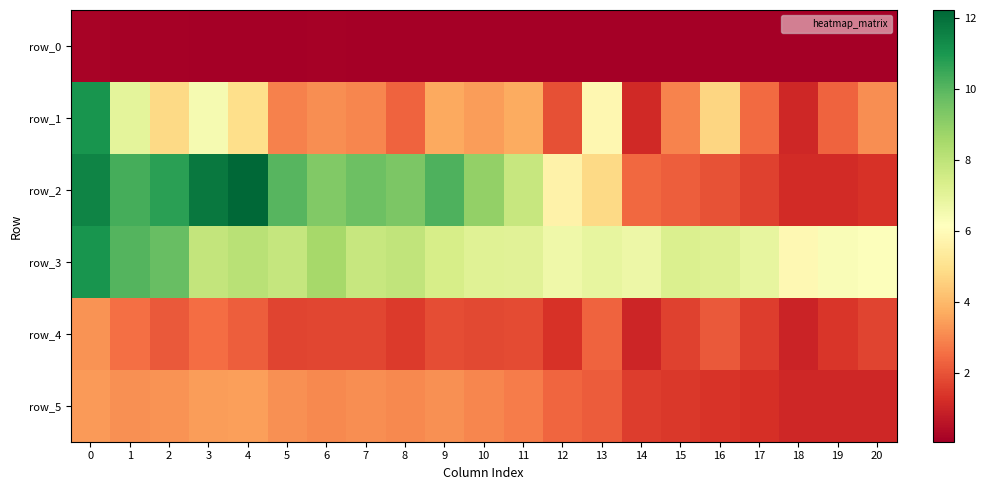

What is the difference between the maximum and minimum values in the row_2 series?

11.1